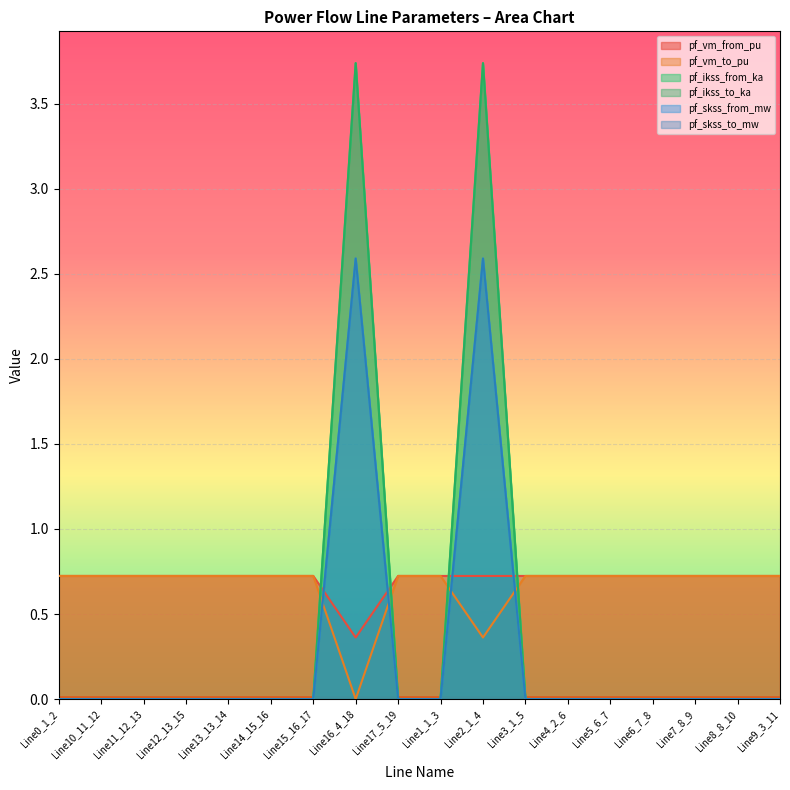

How many intersections are there between pf_vm_to_pu and pf_ikss_from_ka?

4